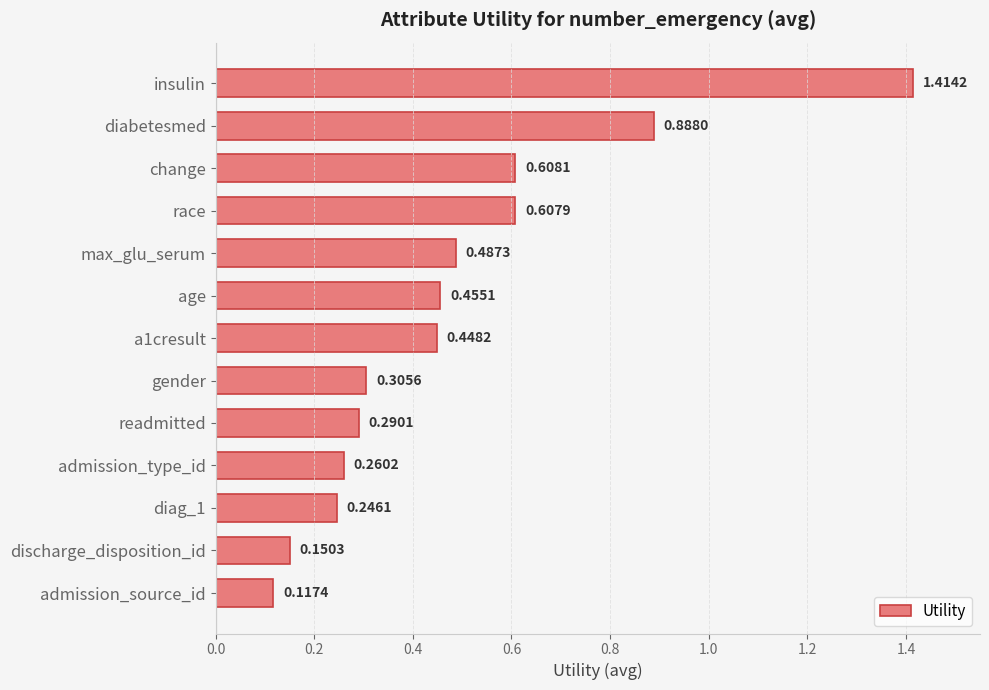

What is the difference between the maximum and minimum values?

1.3